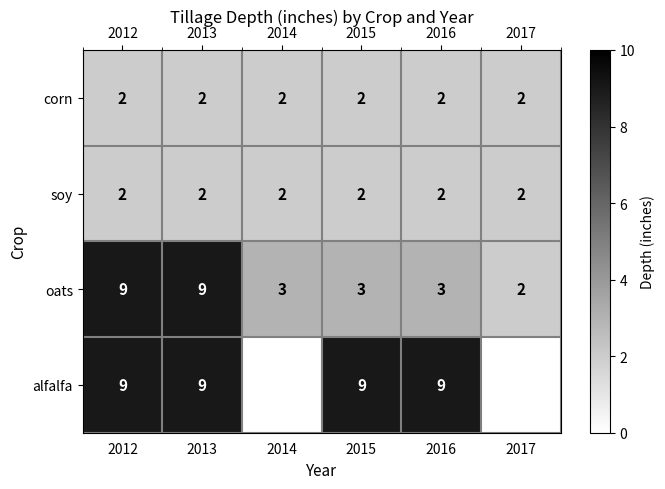

Count the oats values in the range 3 to 9.

5